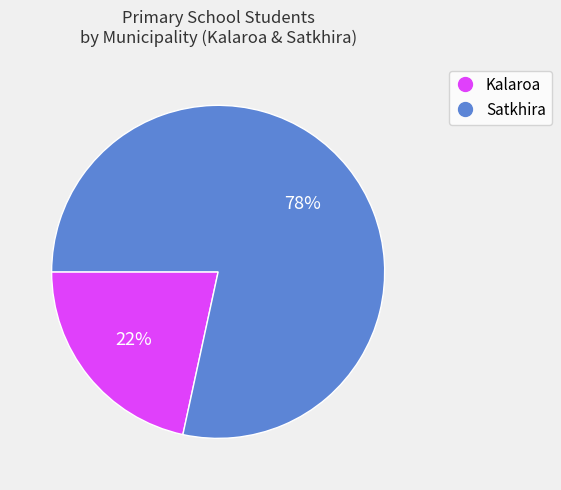

What is the ratio of the value at Kalaroa to the value at Satkhira?

0.3